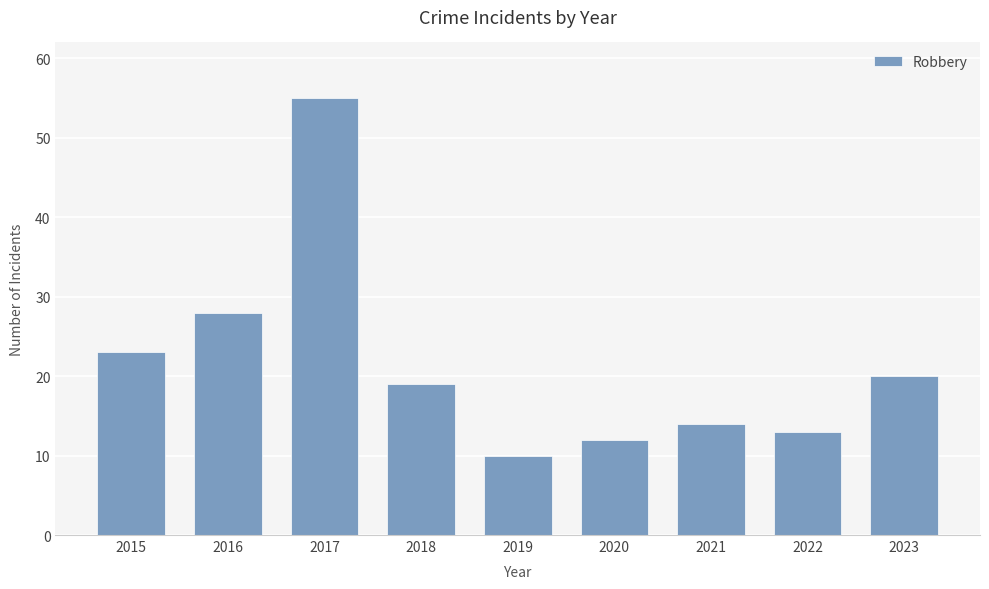

At which category does the chart reach its minimum across all series?

2019